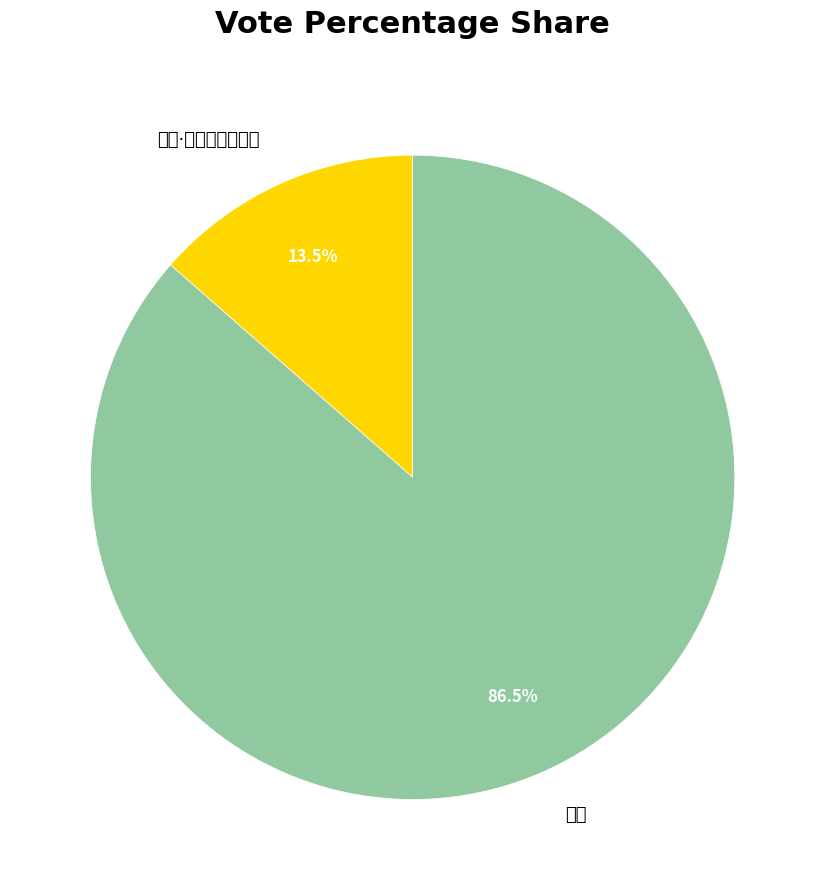

Is it true that 赋苇·山居种苇意如何 is 28% of the pie?

False